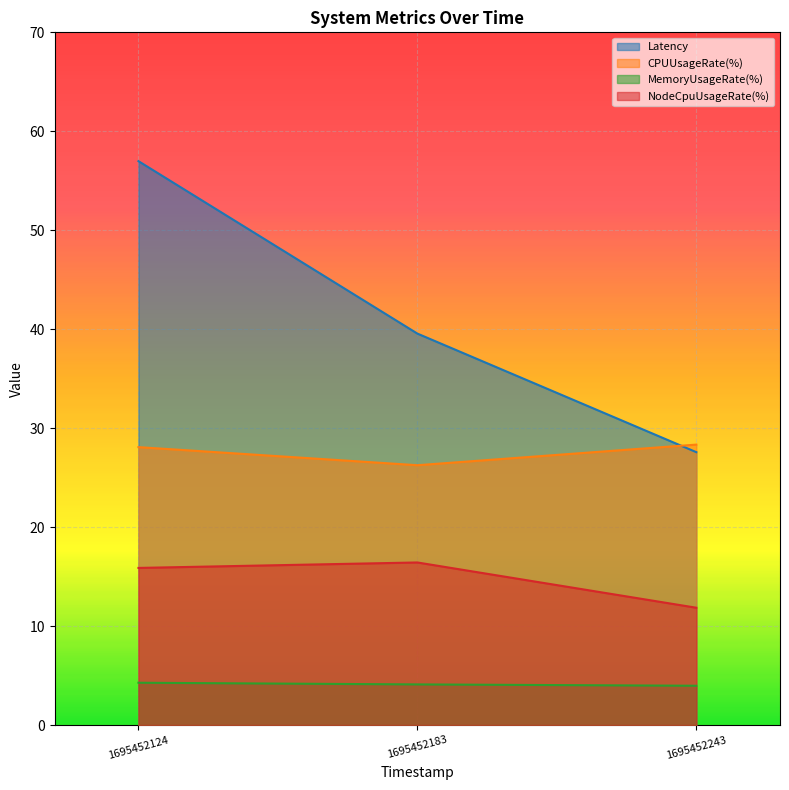

Between 1695452124 and 1695452243, which series saw the biggest shift?

Latency